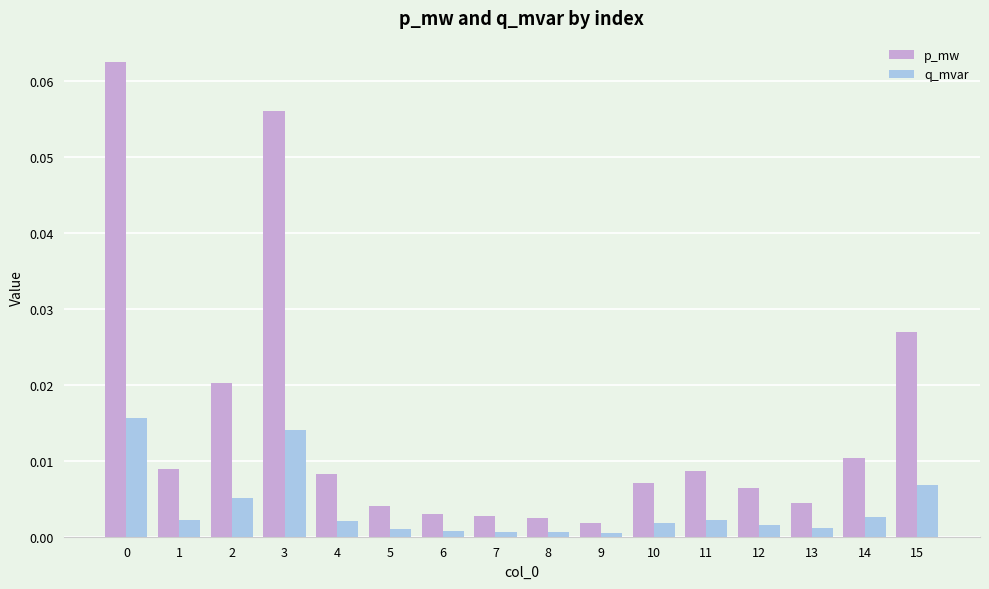

True or false: q_mvar has a value of 0.0 at 9.

True